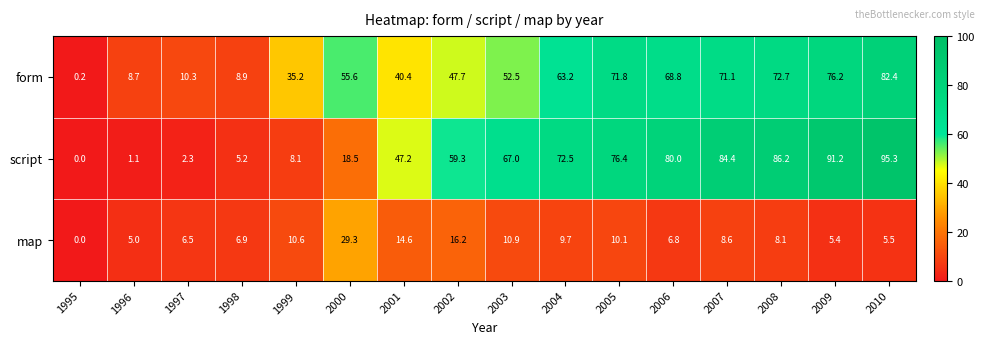

What is the spread (max minus min) of values at 2001?

32.6